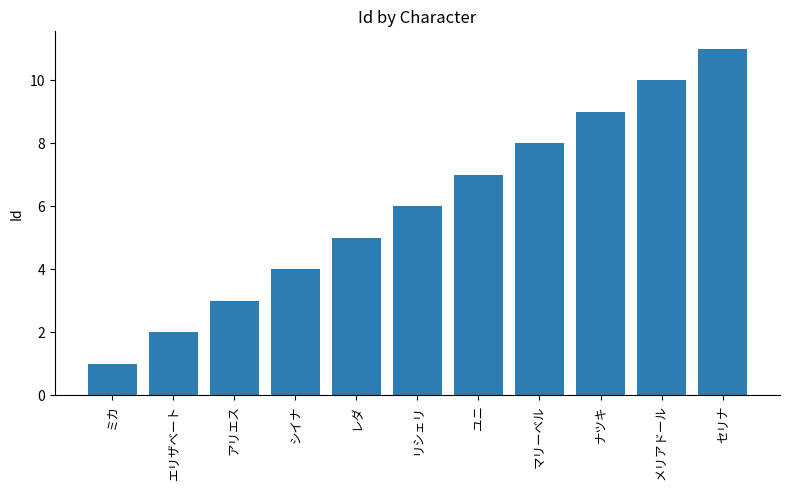

True or false: the data shows 9 at ナツキ.

True